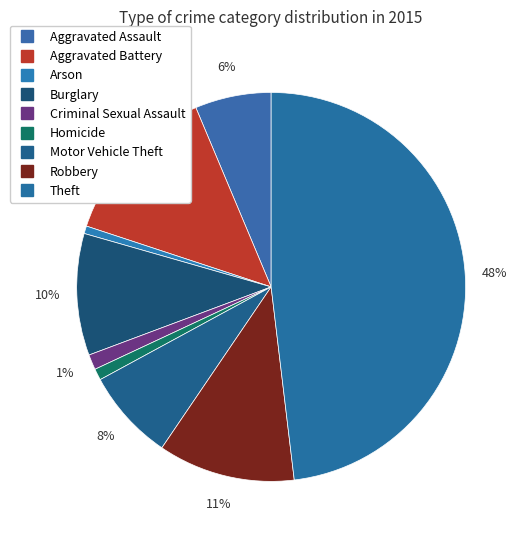

Rank the categories by value from lowest to highest.

Arson, Homicide, Criminal Sexual Assault, Aggravated Assault, Motor Vehicle Theft, Burglary, Robbery, Aggravated Battery, Theft